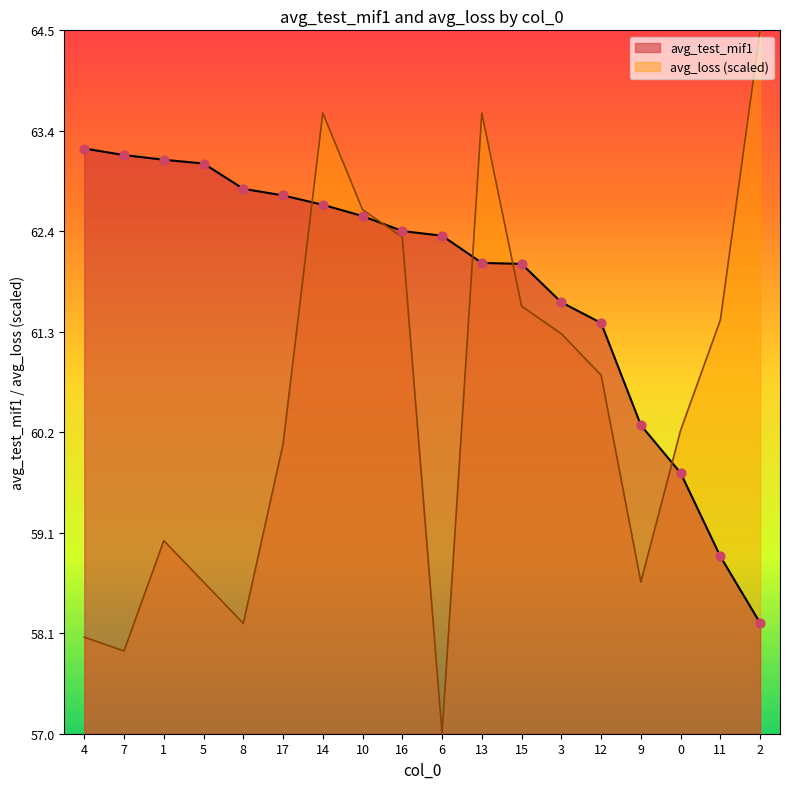

Is the value of avg_test_mif1 at 5 greater than the value of avg_loss at 5?

Yes